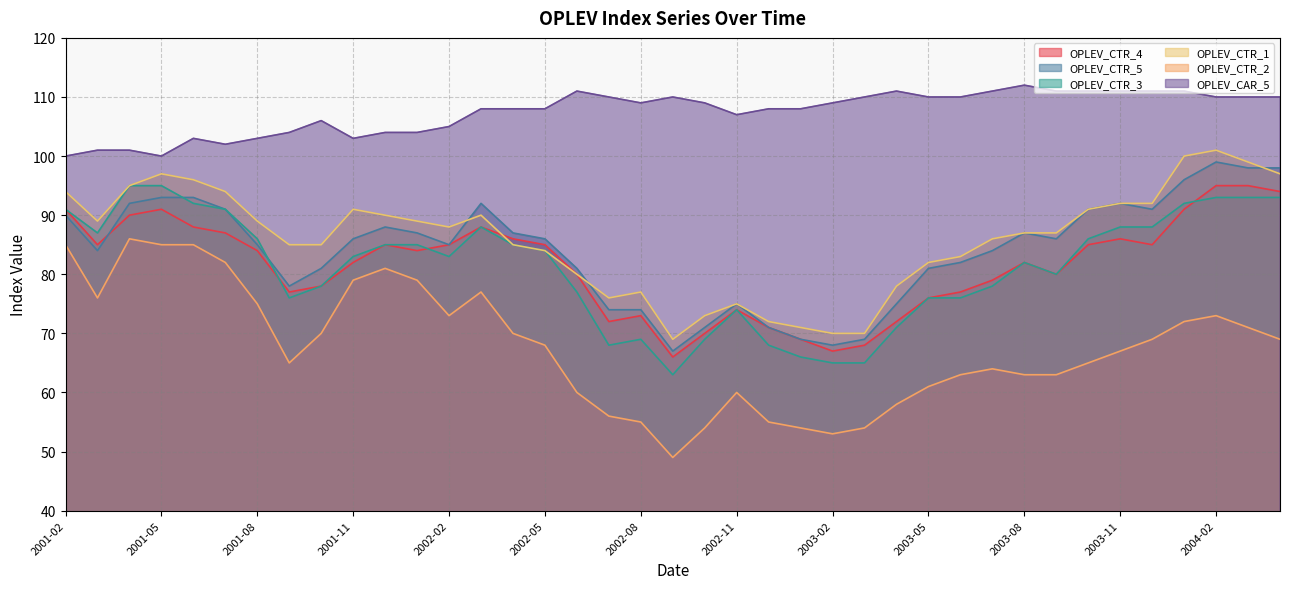

At how many categories does at least one series exceed 95?

39